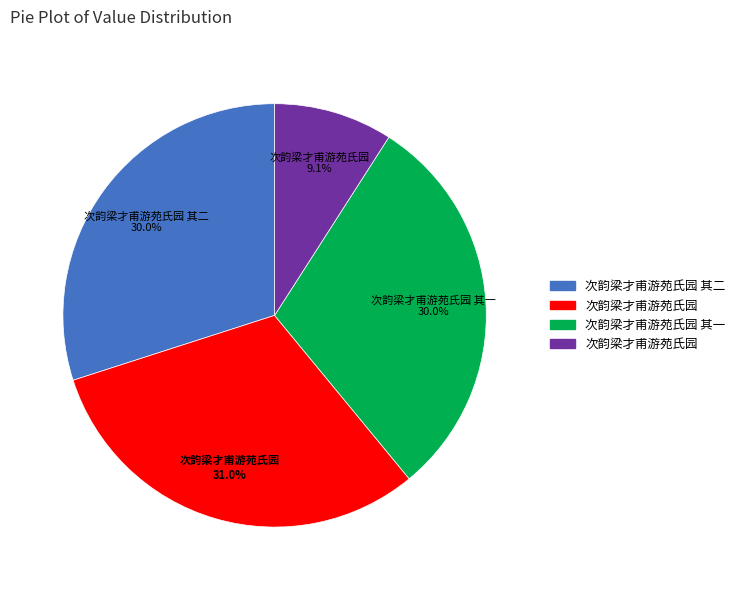

Is there any slice that represents more than half of the pie?

No